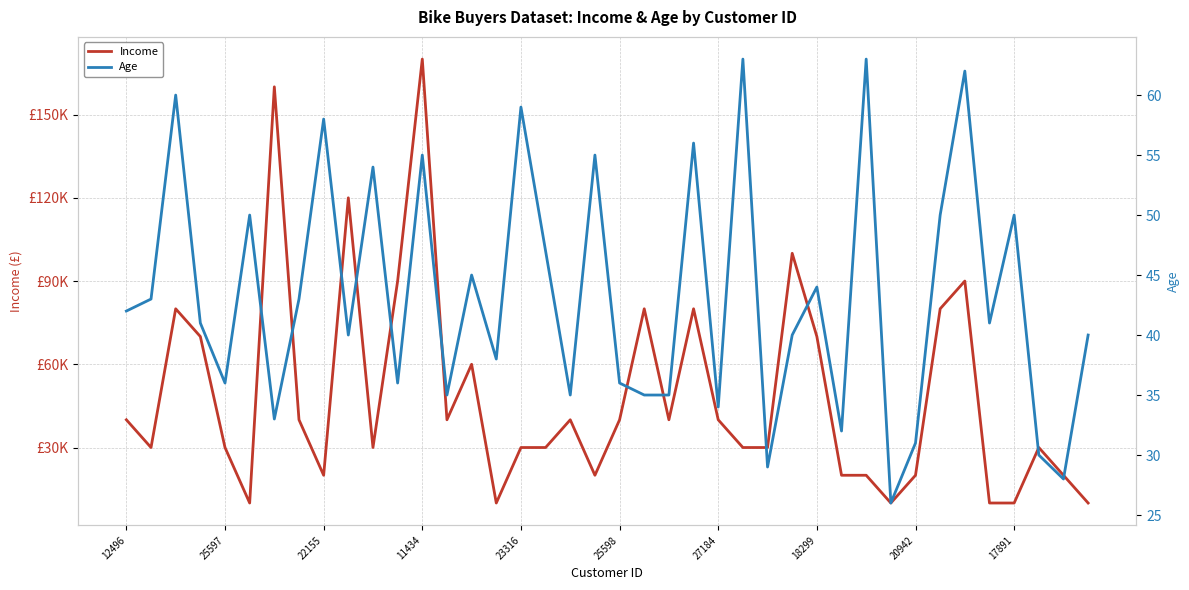

Is the value of Income at 28 greater than the value of Age at 27184?

Yes